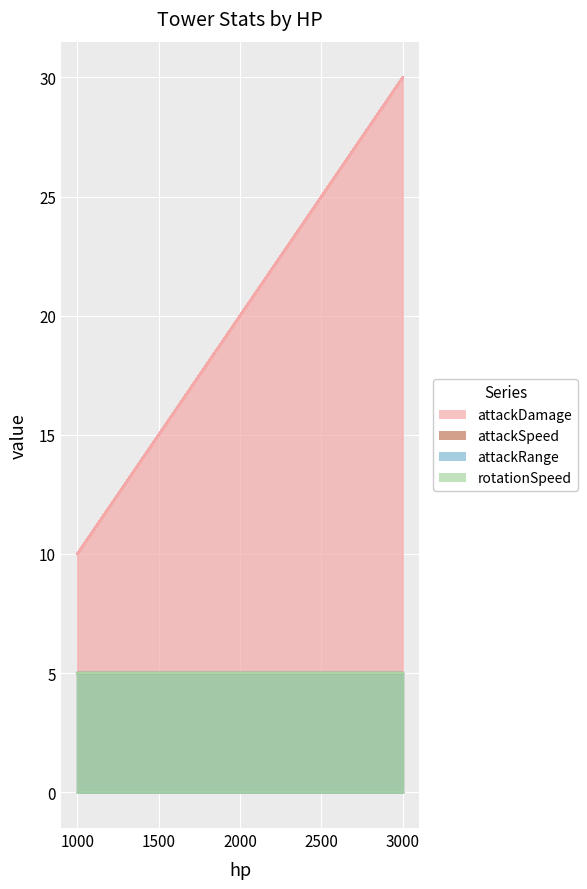

True or false: rotationSpeed has more than 1 interior local peaks.

False